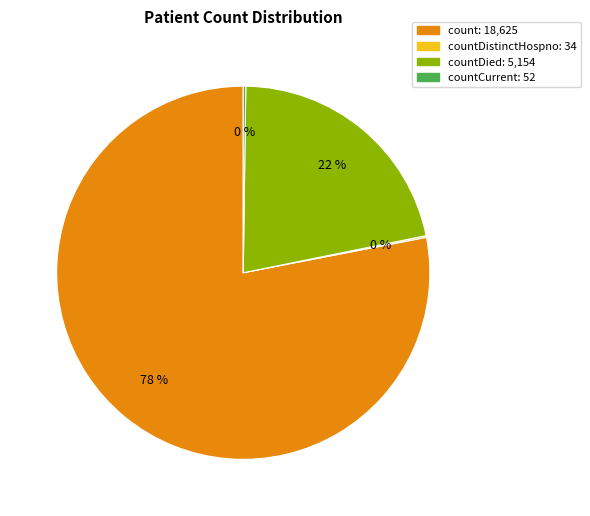

To the nearest percent, what is the difference between the largest and smallest slice percentages?

78%